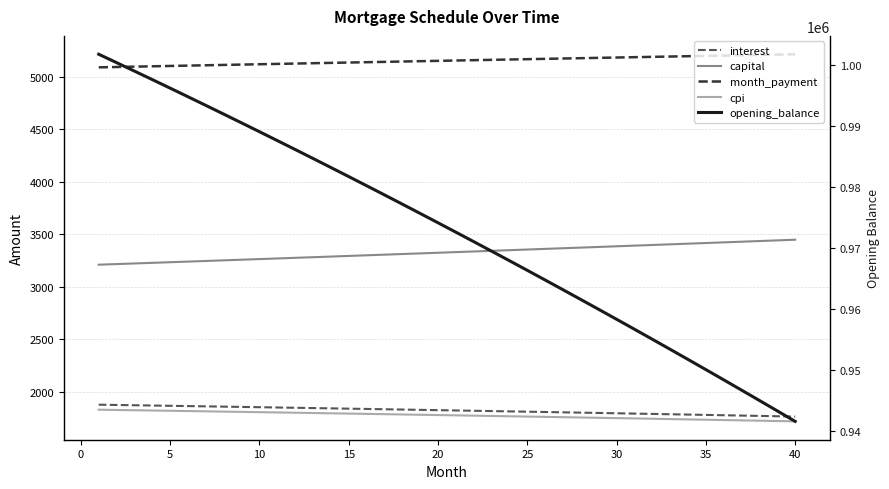

How many lines are shown in the chart?

5